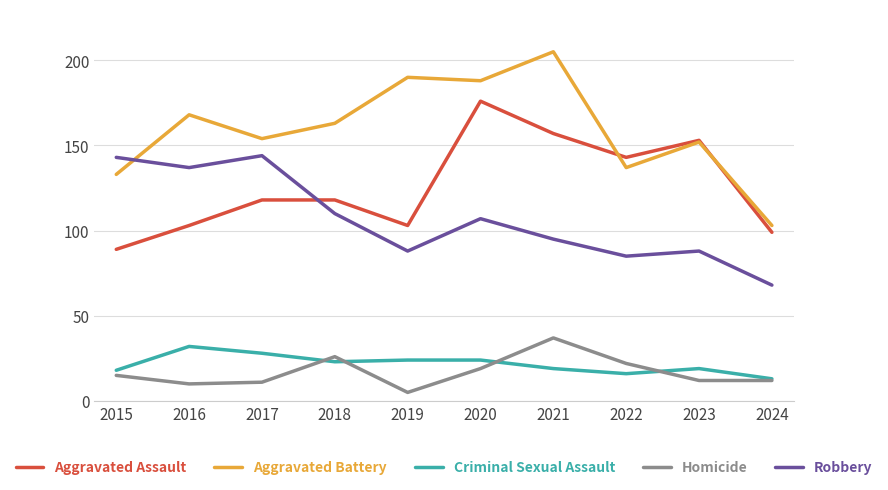

Does the chart have visible grid lines?

Yes